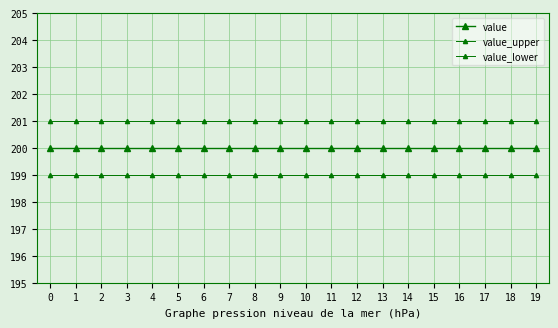

Is it true that value equals 200 at 7?

True